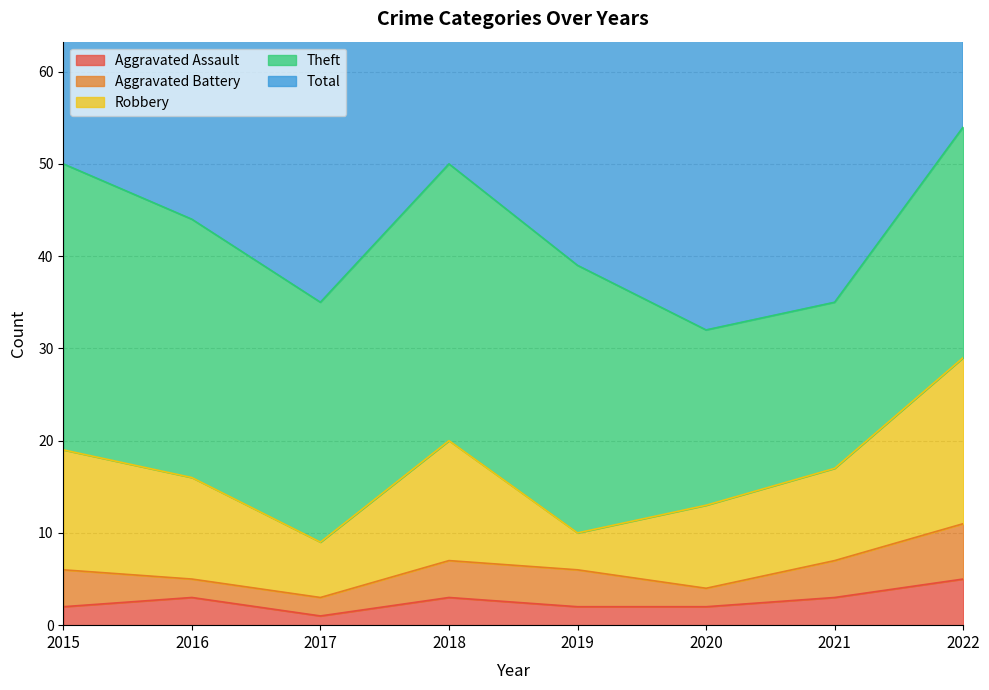

Which category has the highest value across all series?

2022